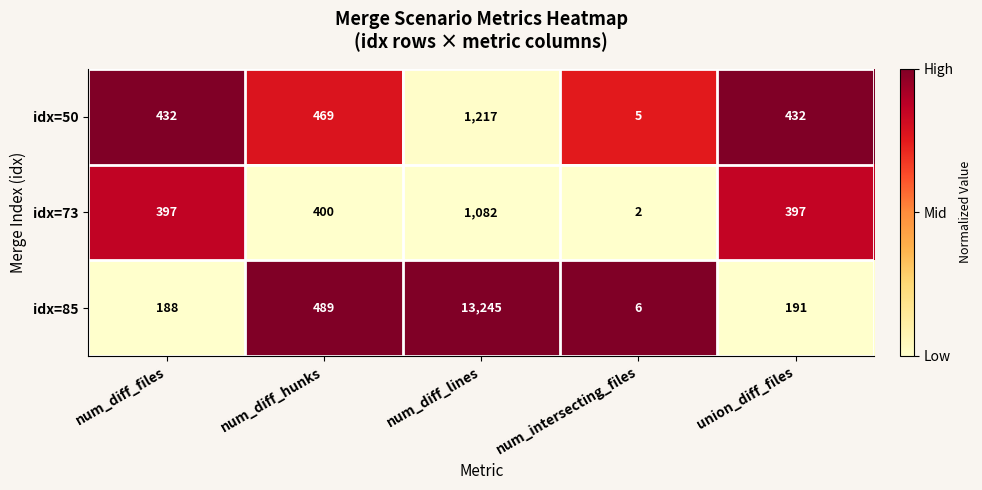

At which category is the sum across all series the highest?

num_diff_lines